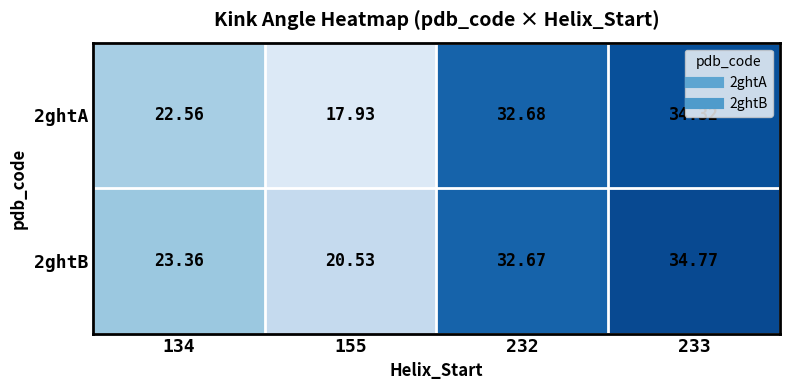

Is the value of 2ghtA at 134 greater than the value of 2ghtB at 155?

Yes